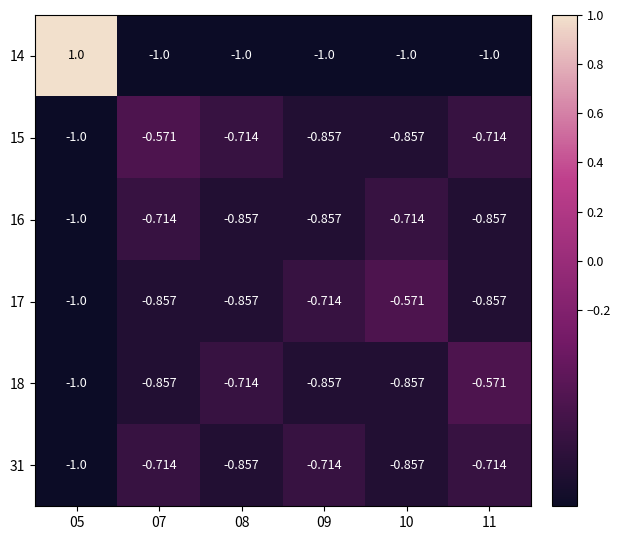

Is the value of 18 at 07 greater than the value of 14 at 08?

Yes